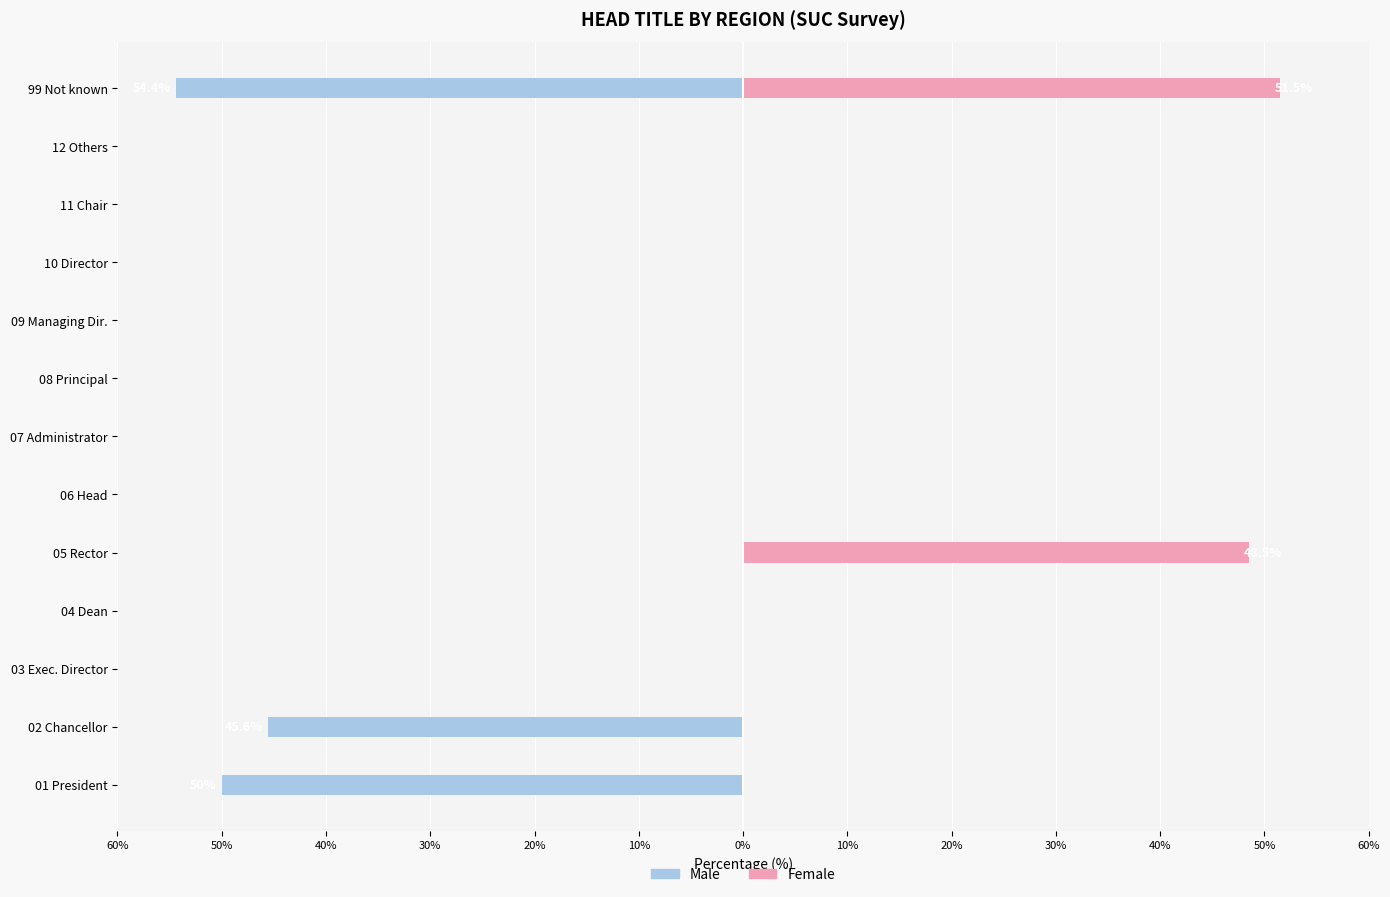

Reading left to right, list all the values displayed in this chart.

Male: -50.0	-45.6	0.0	0.0	0.0	0.0	0.0	0.0	0.0	0.0	0.0	0.0	-54.4
Female: 0.0	0.0	0.0	0.0	48.5	0.0	0.0	0.0	0.0	0.0	0.0	0.0	51.5